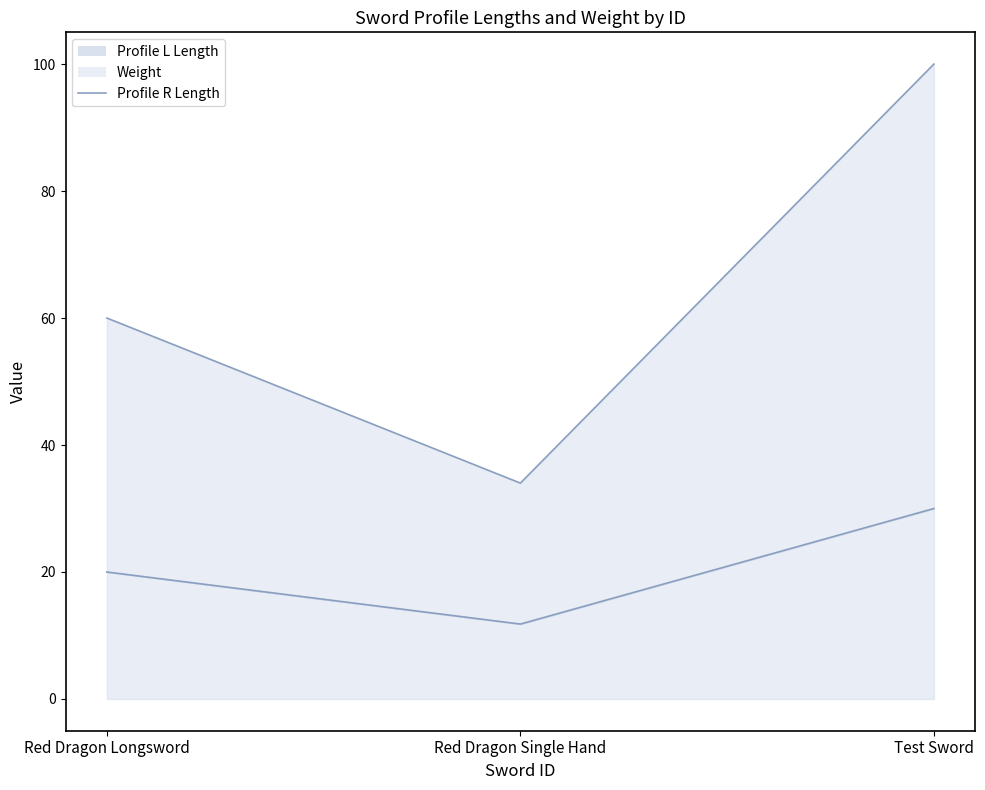

How many lines are shown in the chart?

1